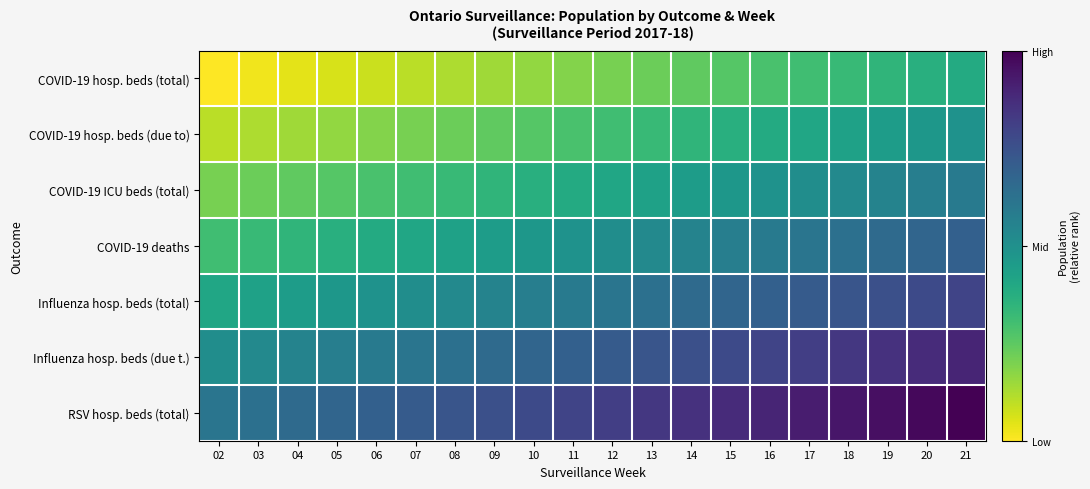

Which series has the widest spread of values?

Influenza hosp. beds (total)